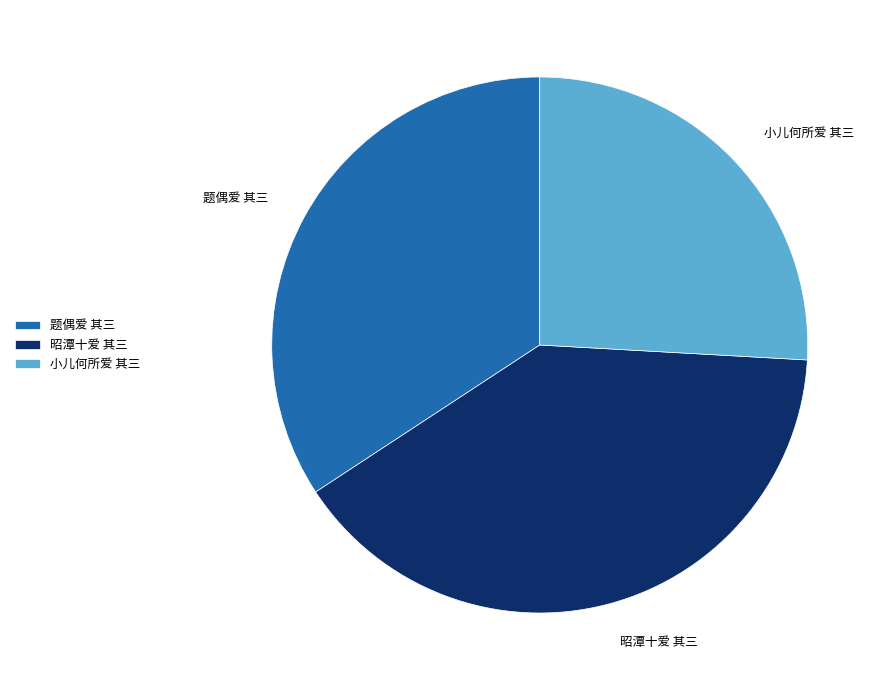

Count the number of slices in the pie.

3